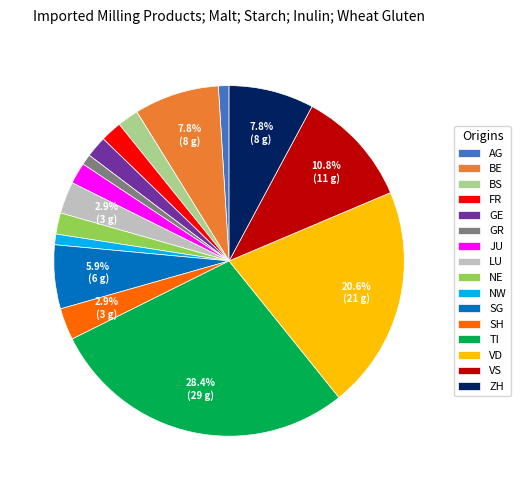

To the nearest percent, what is the difference between the SG and VS slice percentages?

5%